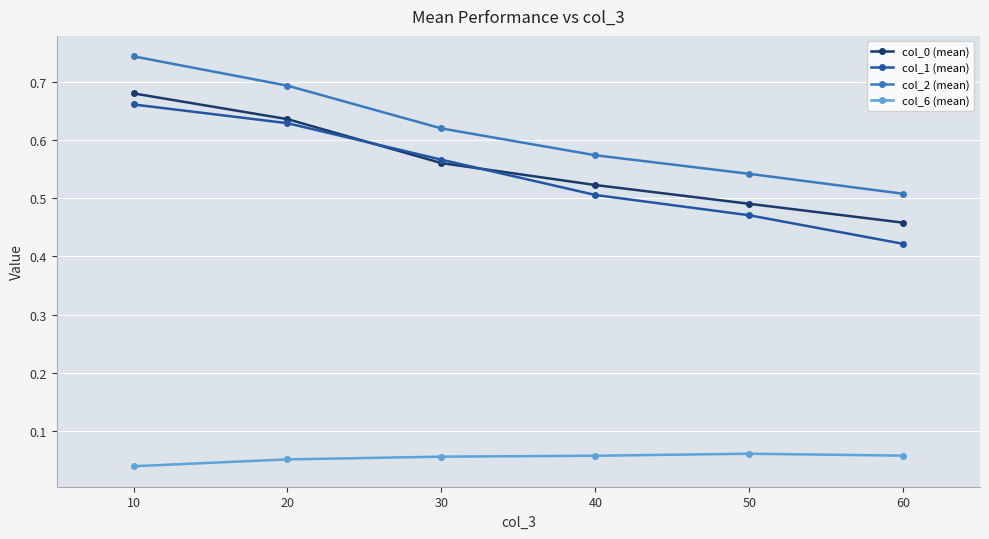

Is the value of col_0 (mean) at 40 greater than the value of col_6 (mean) at 30?

Yes